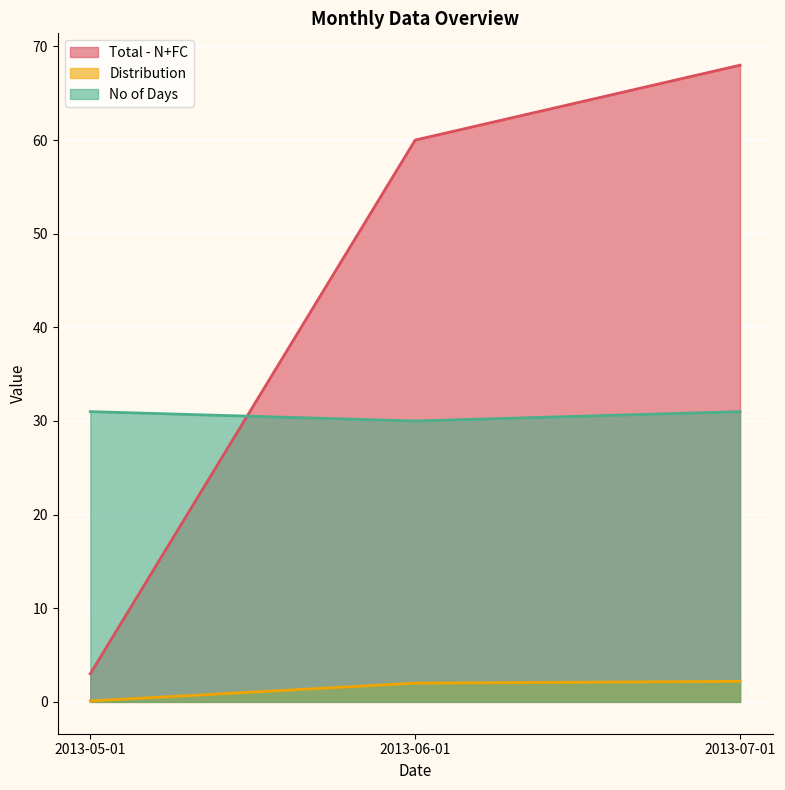

The value of No of Days at 2013-07-01 is 54.3. True or false?

False